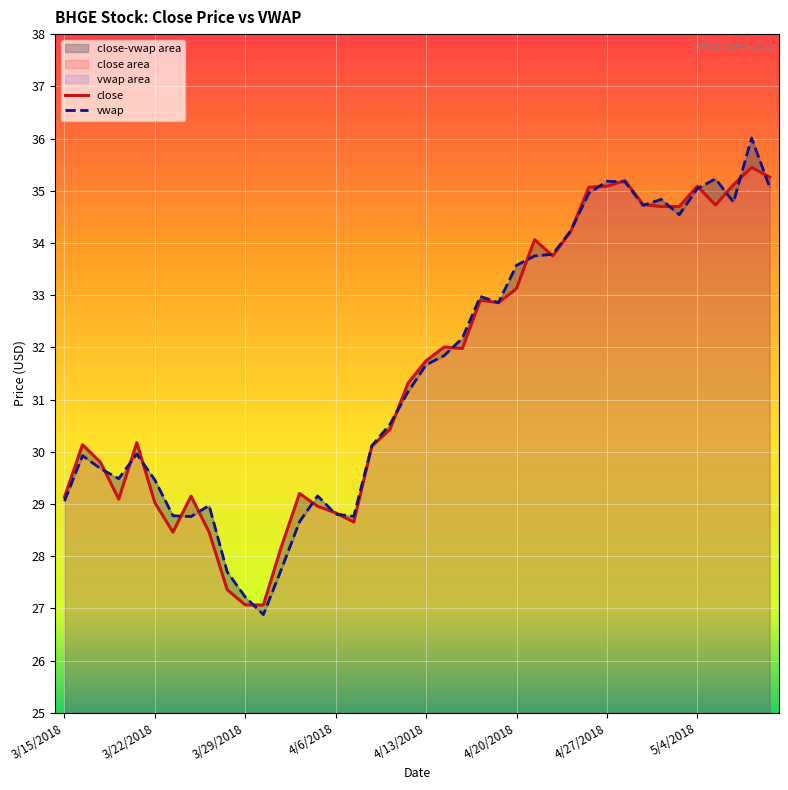

Which series has the largest range (max minus min)?

vwap